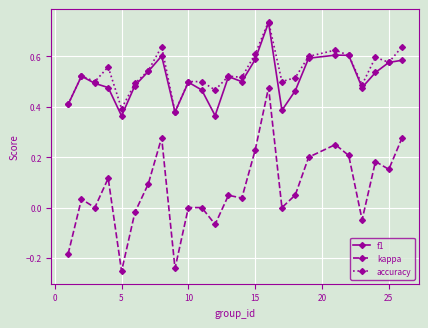

What are all the series names shown in the legend?

f1, kappa, accuracy